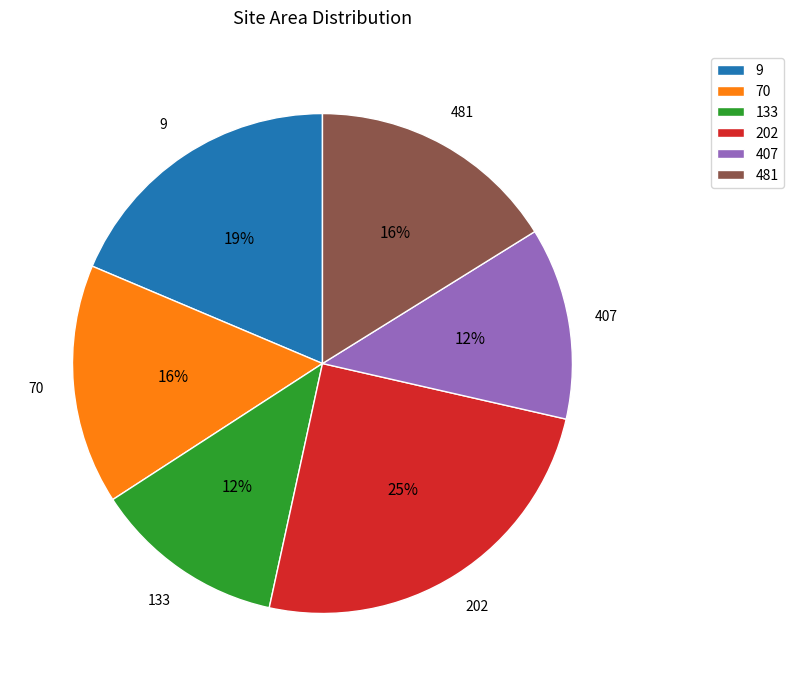

Which slice is the largest?

202